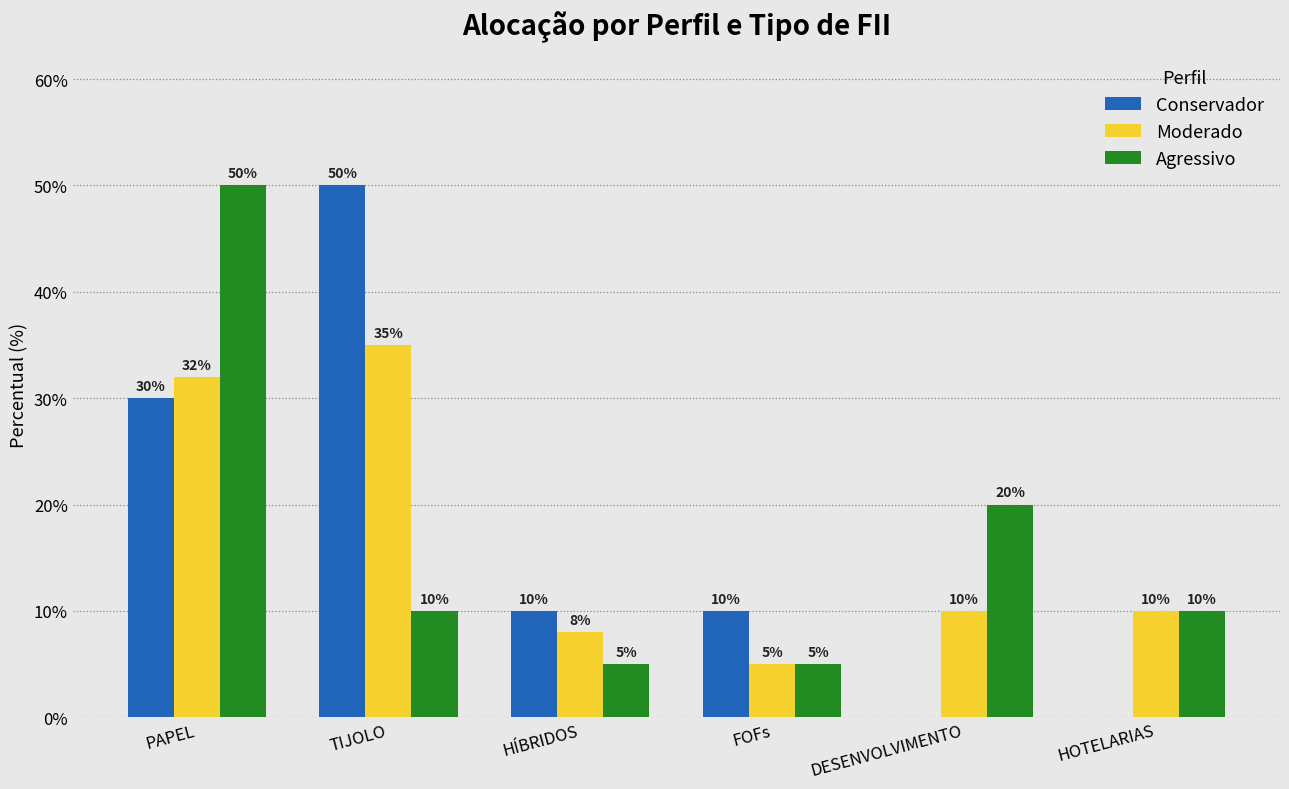

Where is Moderado nearest to the value 0?

FOFs